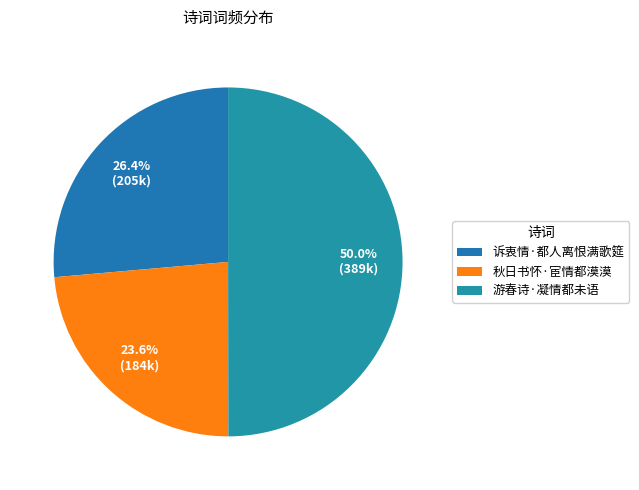

Which category has the biggest portion of the pie?

游春诗·凝情都未语